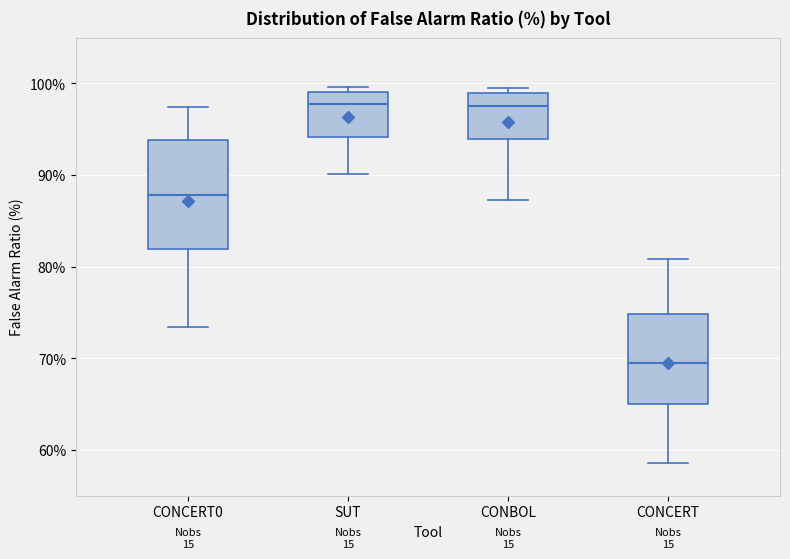

Reading left to right, read every box against the y-axis: the position of its median line, the range the box covers, and the ends of its whiskers. The values are not printed on the chart, so give them approximately, as read against the axis.

CONCERT0: median 88, box 82 to 94, whiskers 73 to 97
SUT: median 98, box 94 to 99, whiskers 90 to 100
CONBOL: median 98, box 94 to 99, whiskers 87 to 100
CONCERT: median 70, box 65 to 75, whiskers 59 to 81